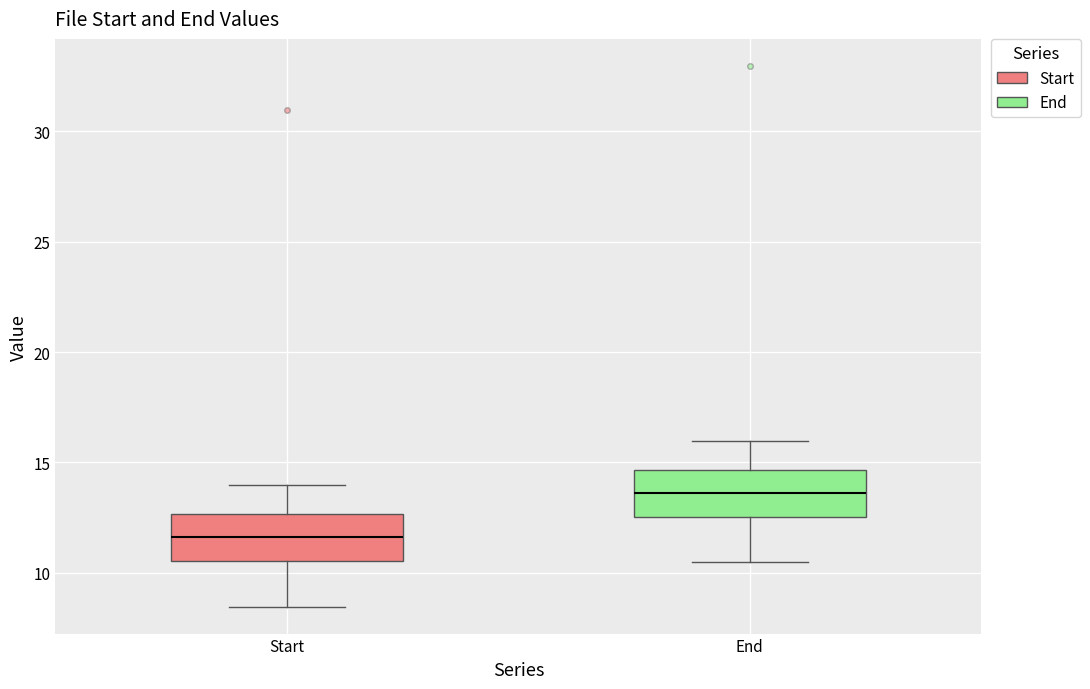

Reading left to right, read every box against the y-axis: the position of its median line, the range the box covers, and the ends of its whiskers. The values are not printed on the chart, so give them approximately, as read against the axis.

Start: median 11.5, box 10.5 to 12.5, whiskers 8.5 to 14.0
End: median 13.5, box 12.5 to 14.5, whiskers 10.5 to 16.0